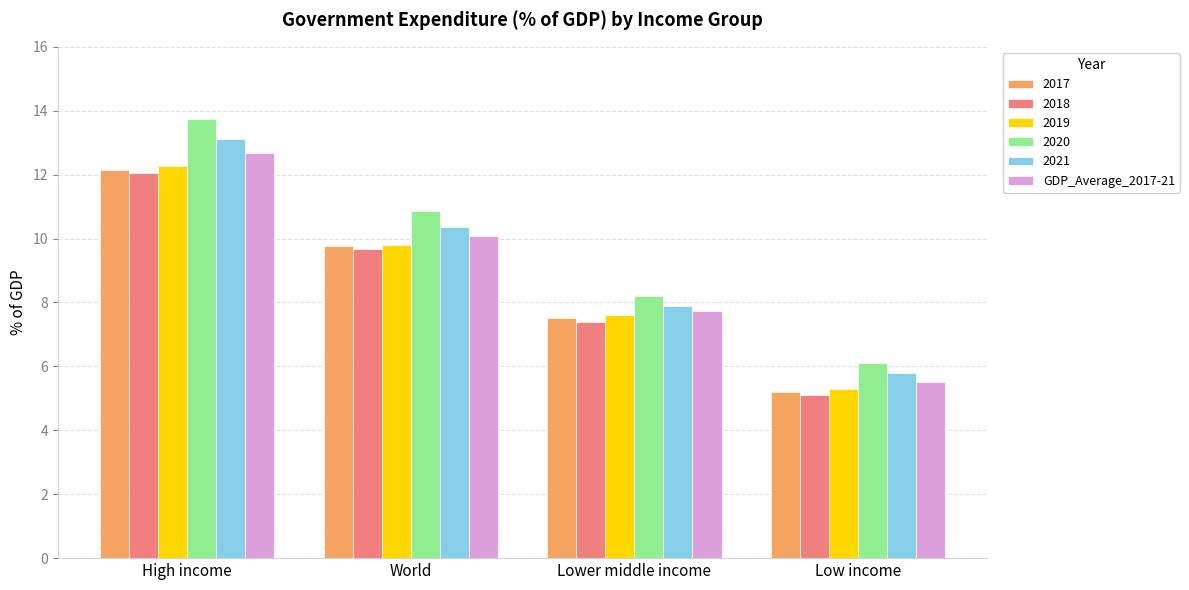

The value of 2017 at World is 6.4. True or false?

False